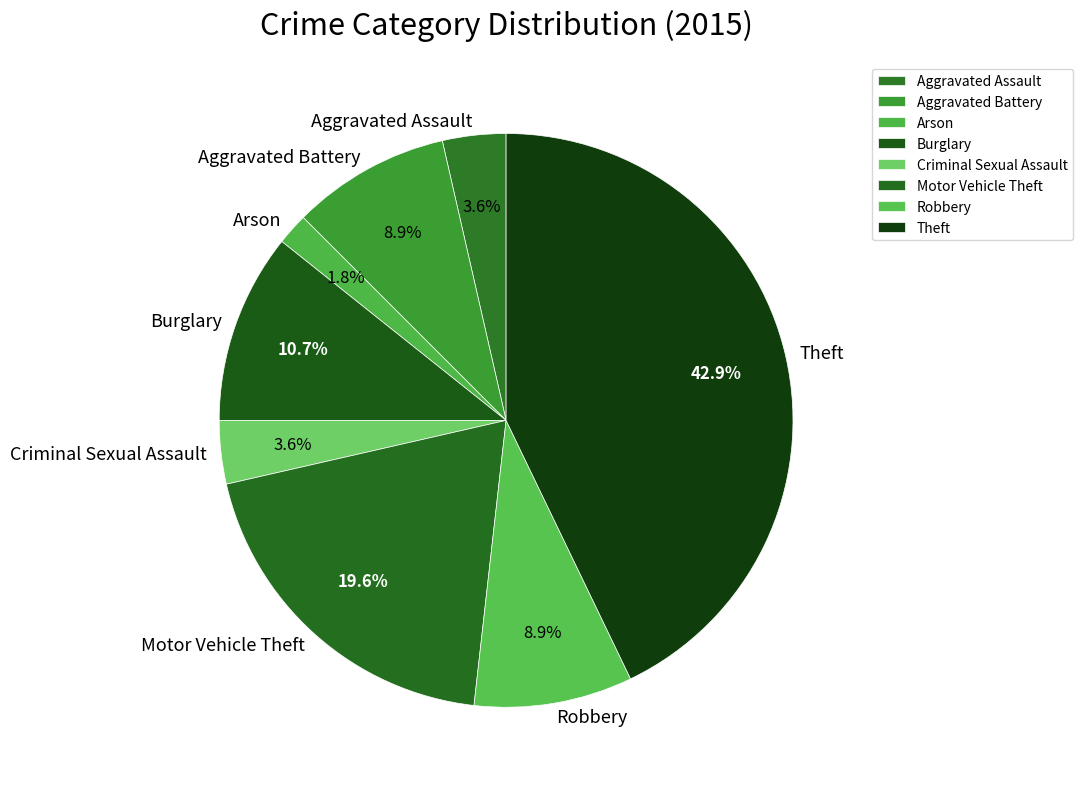

Which has a higher value, Burglary or Arson?

Burglary